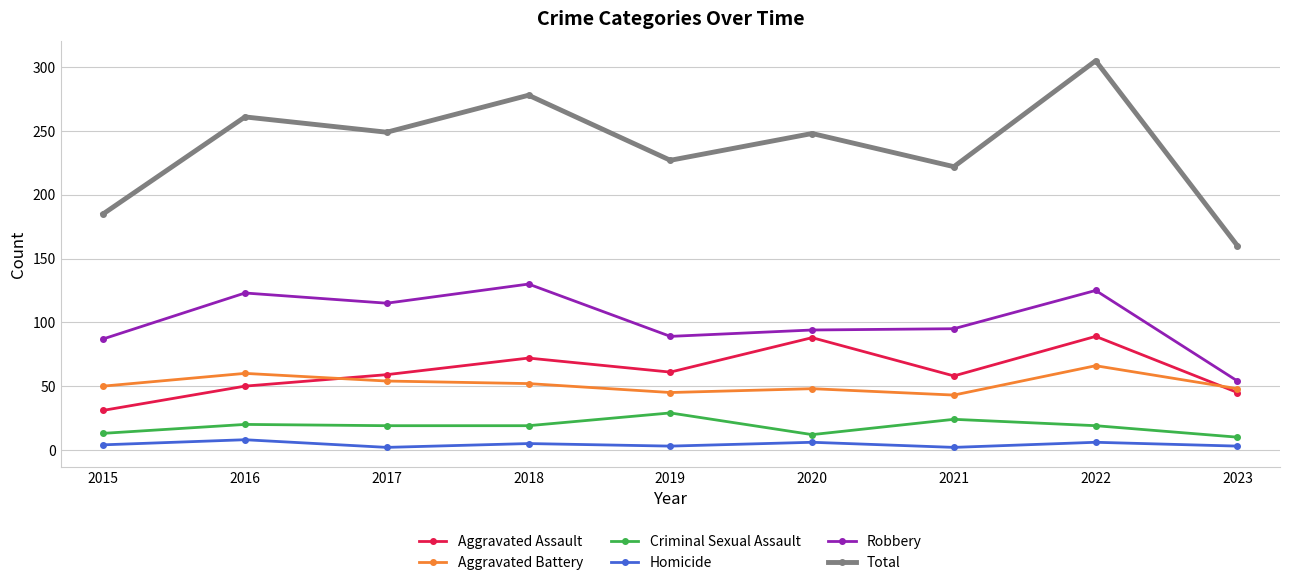

What is the approximate value of Criminal Sexual Assault at 2017, to the nearest 10?

20